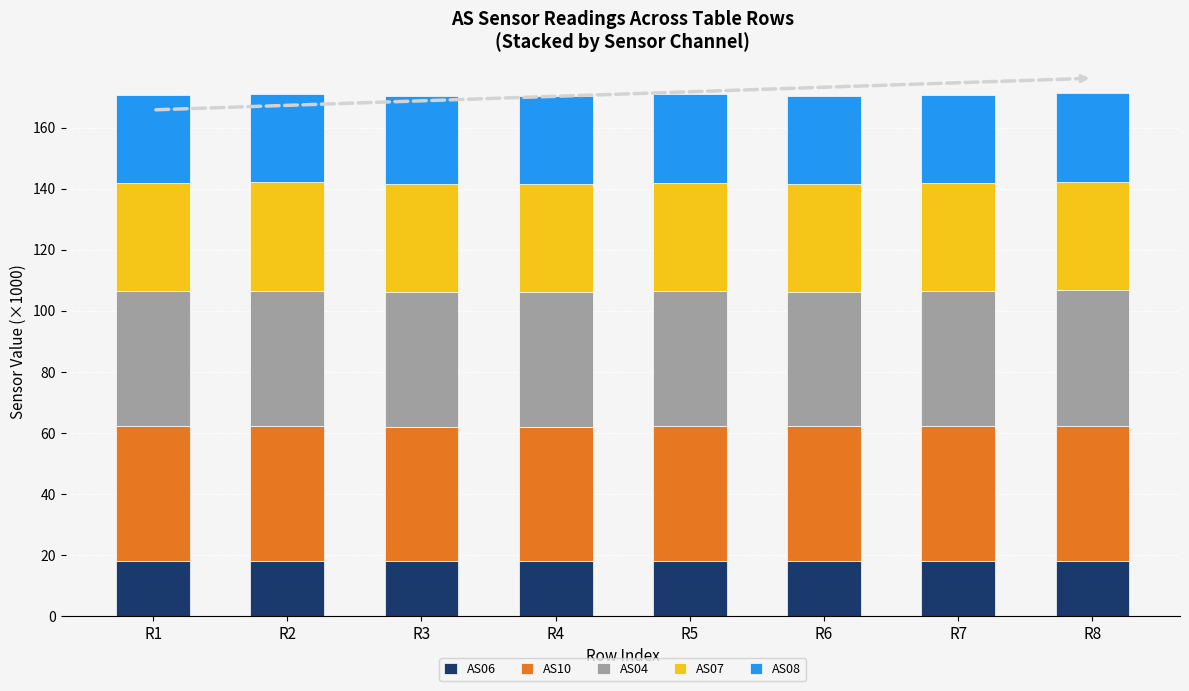

What are all the series names shown in the legend?

AS06, AS10, AS04, AS07, AS08